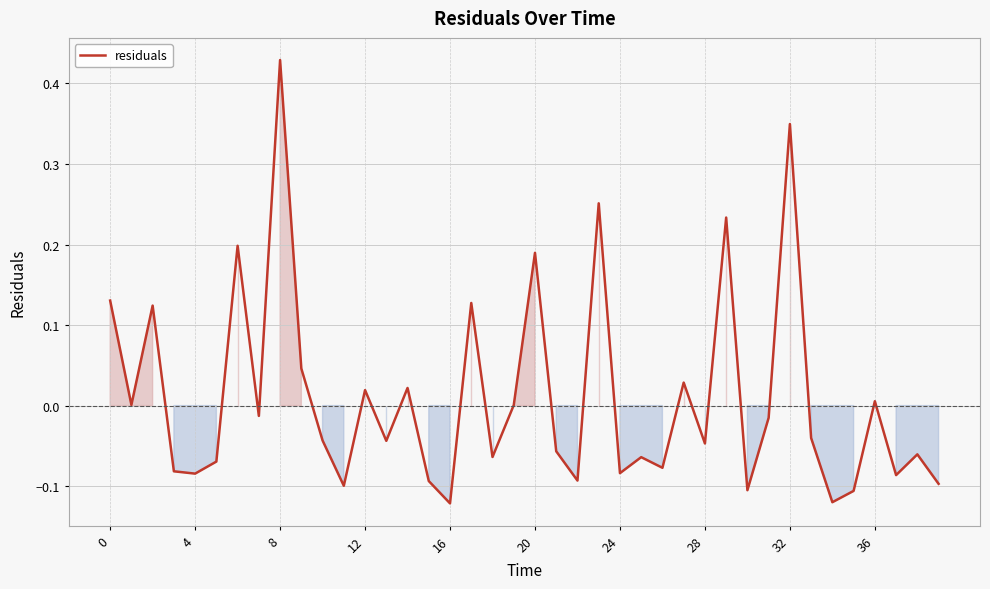

What is the difference between the maximum and minimum values?

0.6